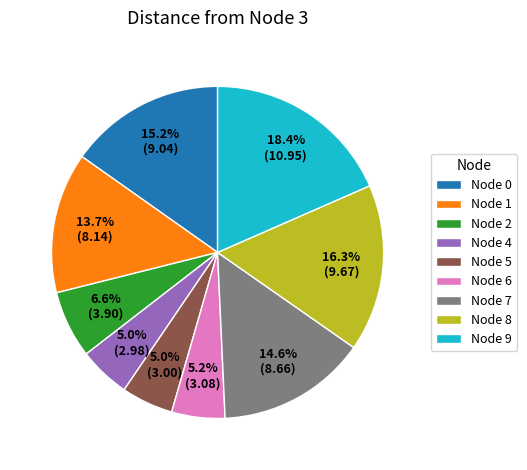

Count the number of slices in the pie.

9